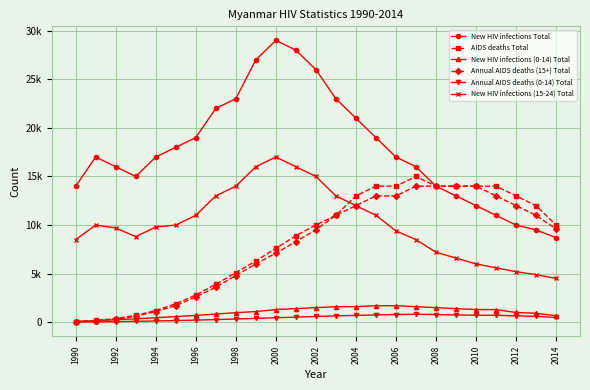

What are all the series names shown in the legend?

New HIV infections Total, AIDS deaths Total, New HIV infections (0-14) Total, Annual AIDS deaths (15+) Total, Annual AIDS deaths (0-14) Total, New HIV infections (15-24) Total